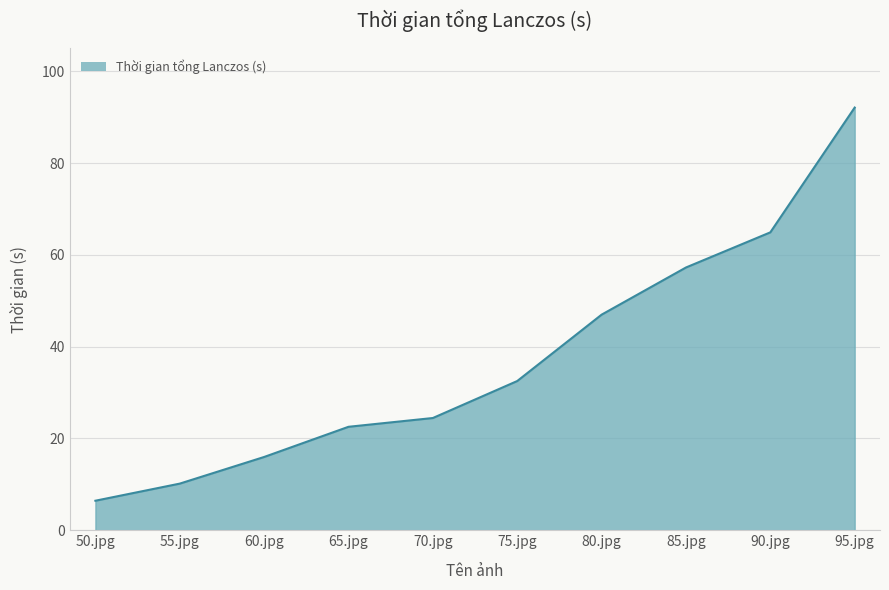

List the labels in order of value, smallest first.

50.jpg, 55.jpg, 60.jpg, 65.jpg, 70.jpg, 75.jpg, 80.jpg, 85.jpg, 90.jpg, 95.jpg